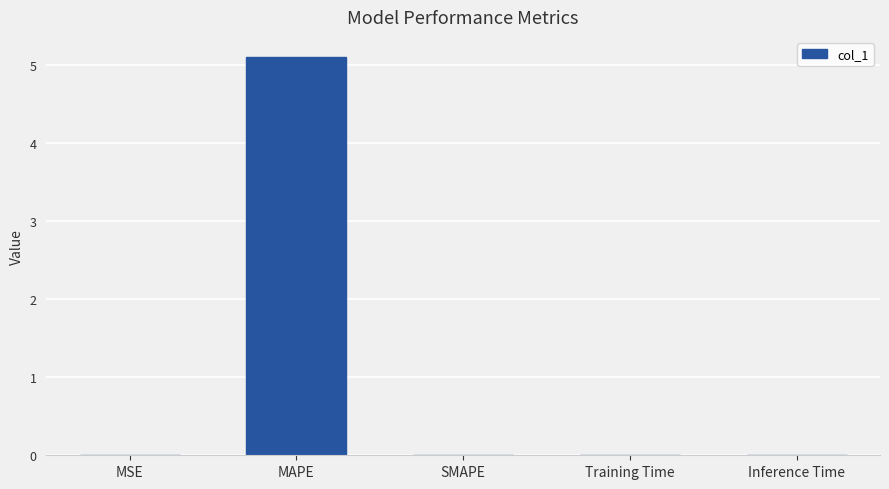

Read the value at MAPE.

5.1